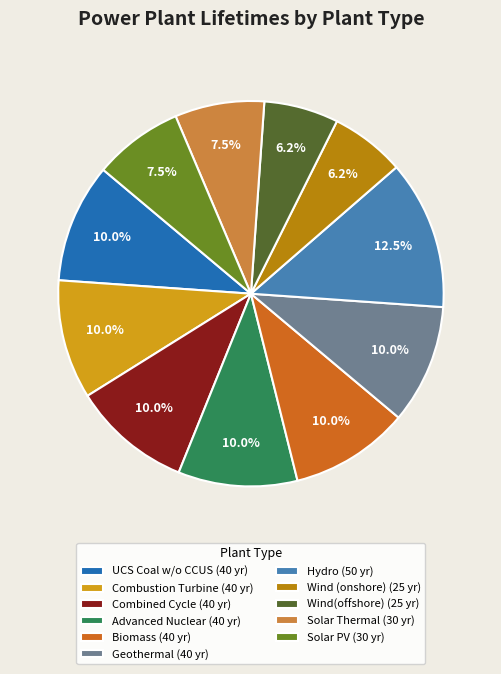

Does any single category account for the majority?

No